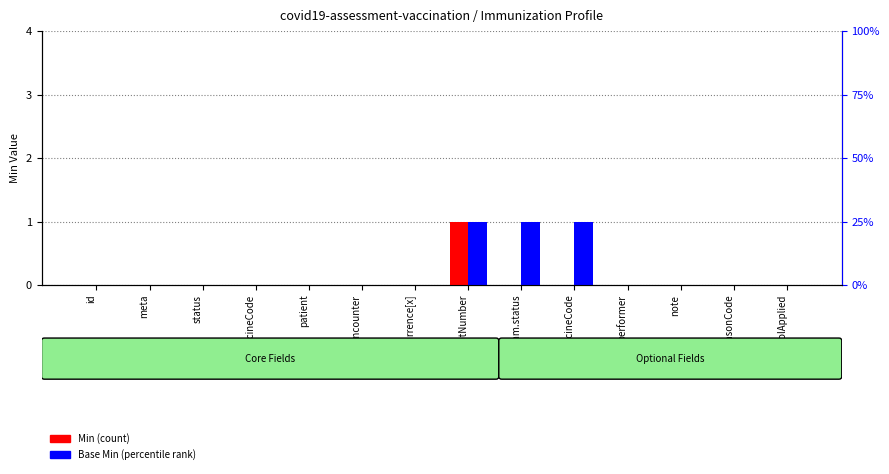

Reading left to right, extract all data points from this chart.

Min: 0	0	0	0	0	0	0	1	0	0	0	0	0	0
Base Min: 0	0	0	0	0	0	0	1	1	1	0	0	0	0